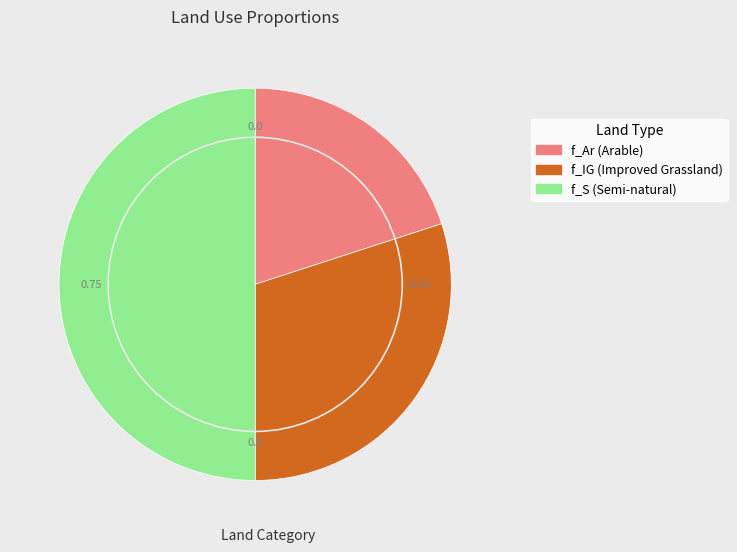

Count the number of slices in the pie.

3